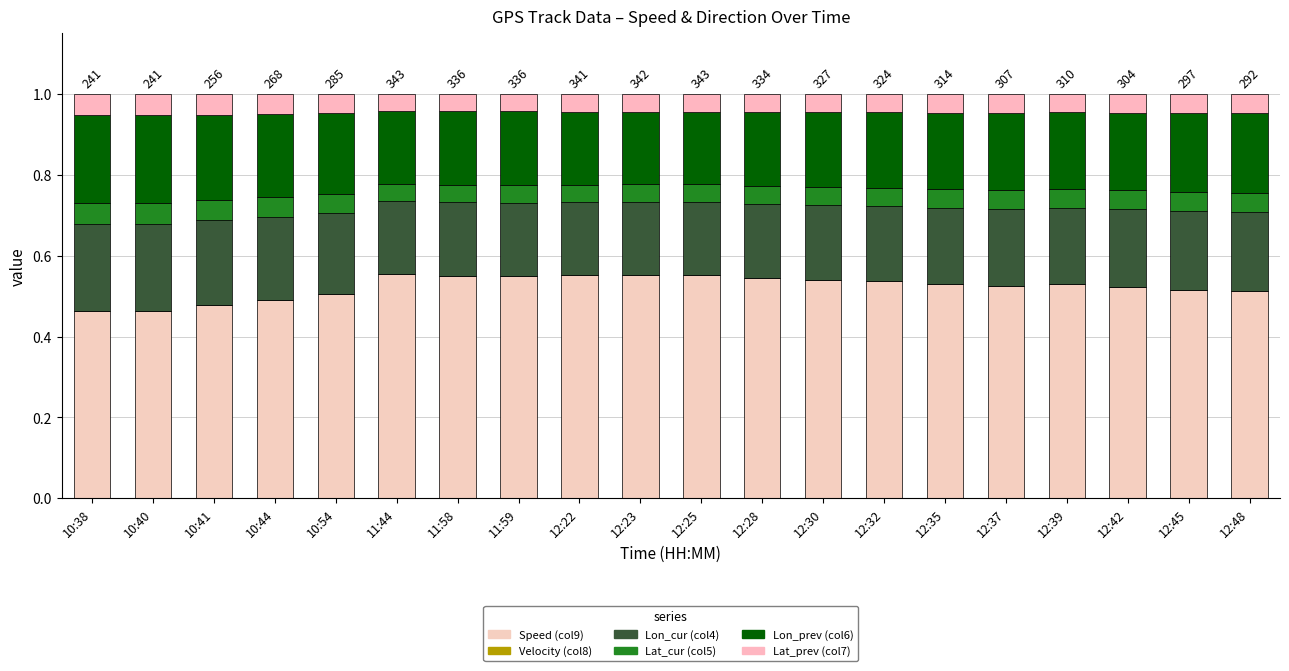

Does the chart contain stacked bars?

Yes